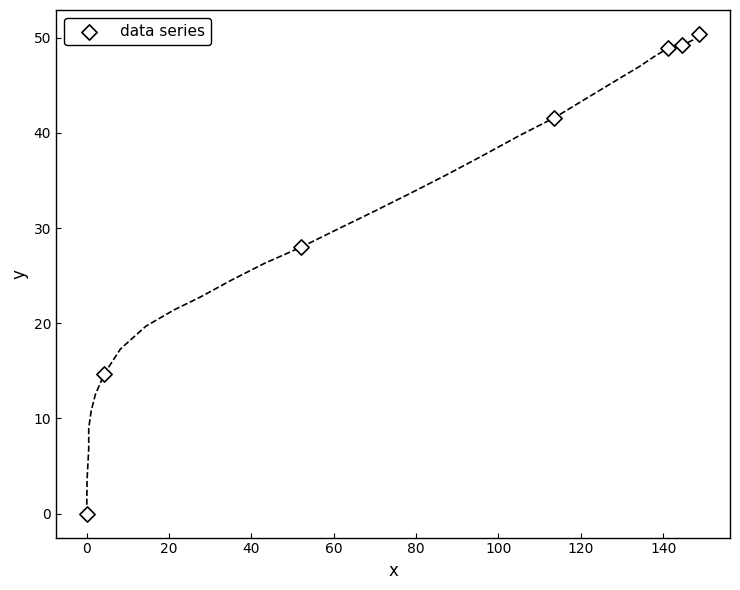

What Y value in the scatter plot is closest to 25?

28.0